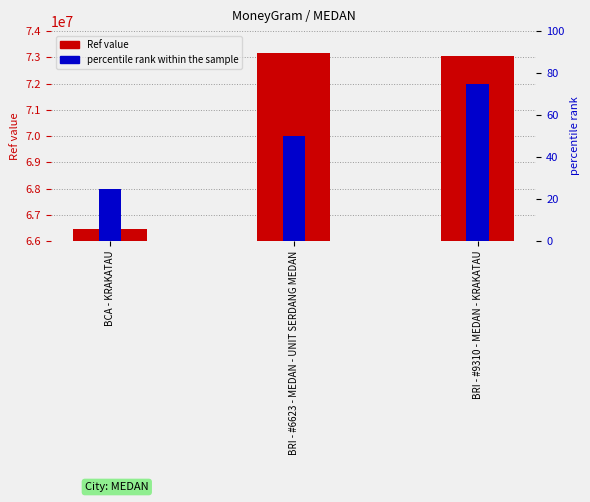

Reading left to right, what are all the values shown in this chart?

BCA - KRAKATAU=66469627	BRI - #6623 - MEDAN - UNIT SERDANG MEDAN=73166489	BRI - #9310 - MEDAN - KRAKATAU=73068066